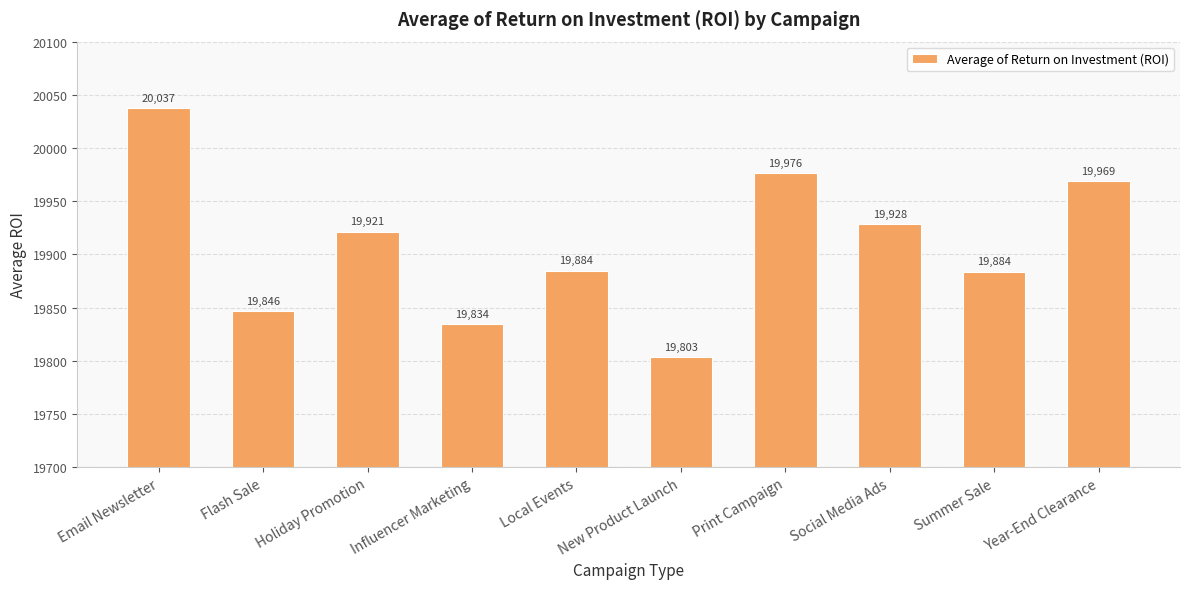

What is the difference between the second highest and minimum values?

172.8